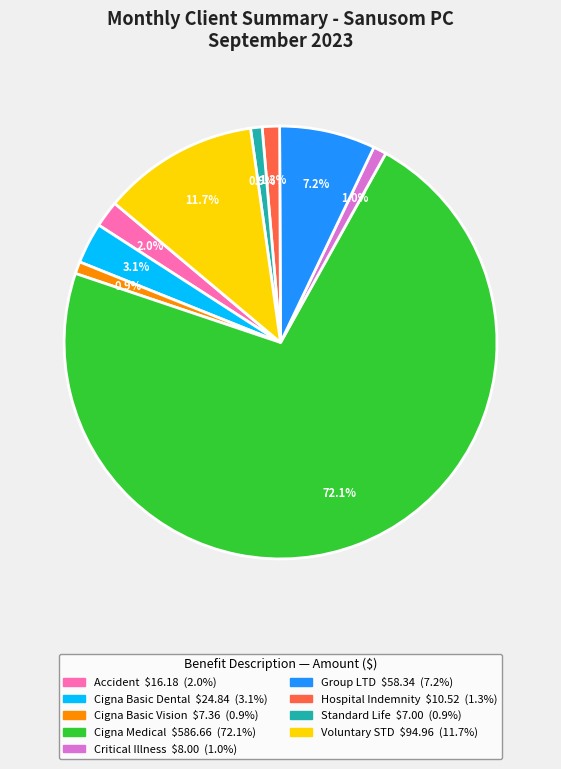

Does Cigna Medical represent more than half of the total?

Yes